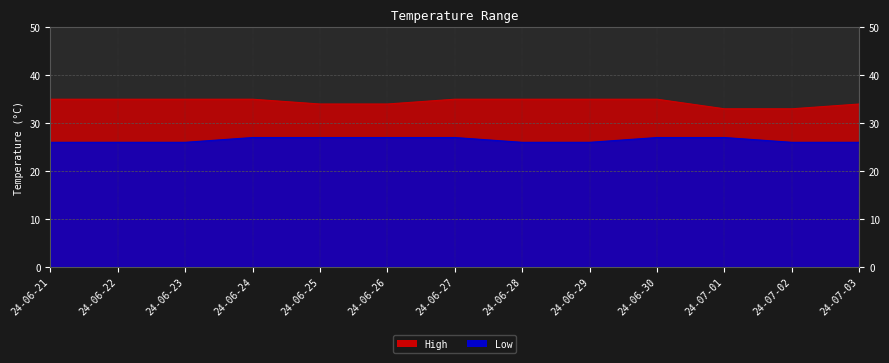

What is the difference between the maximum and minimum values in the Low series?

1